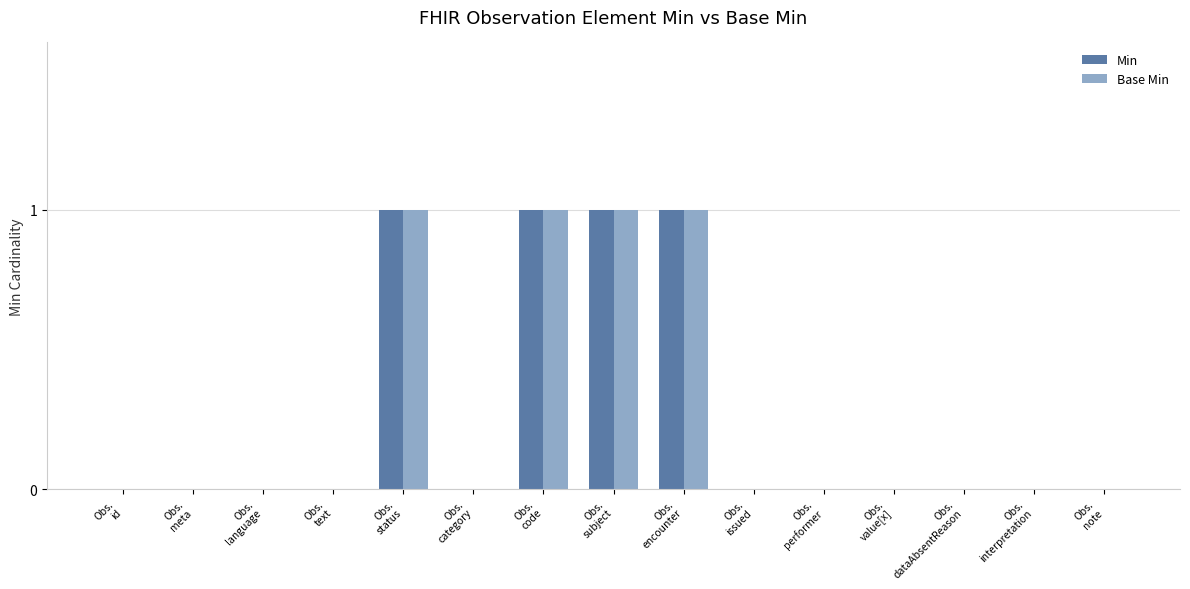

What is the sum of all Base Min values?

4